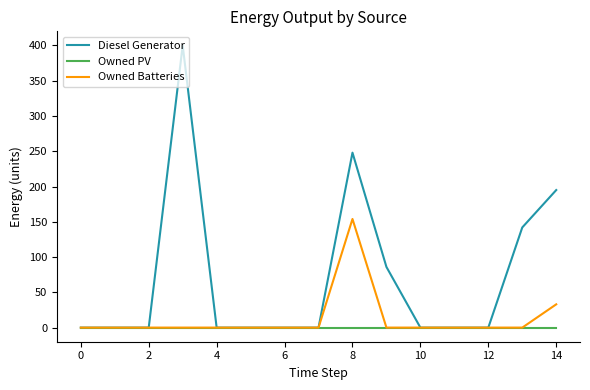

What are all the series names shown in the legend?

Diesel Generator, Owned PV, Owned Batteries